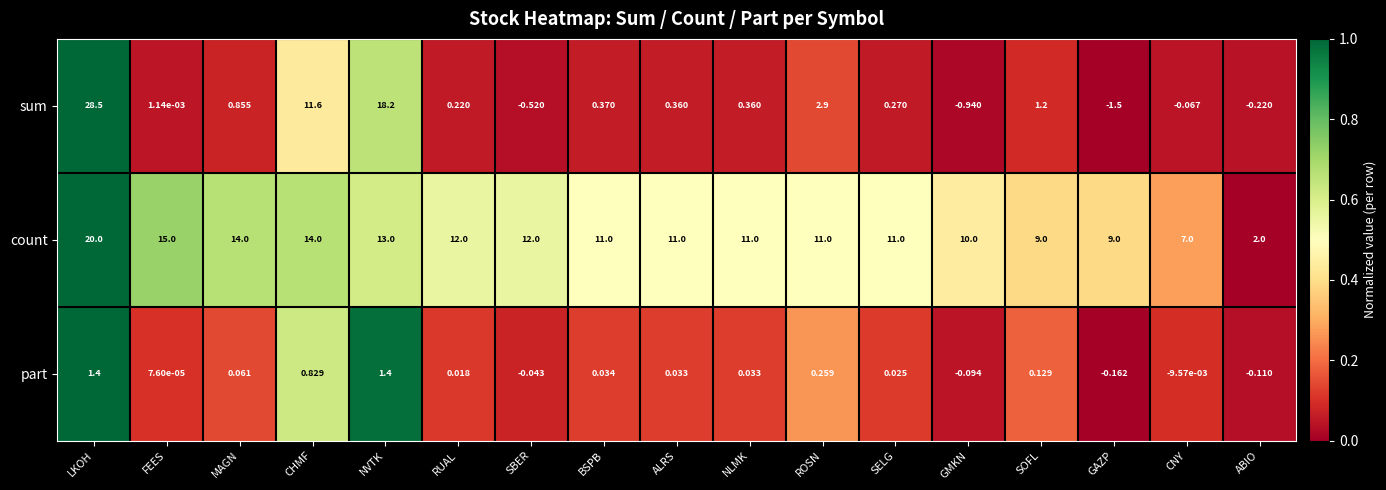

What is the total value across all series at ABIO?

1.7